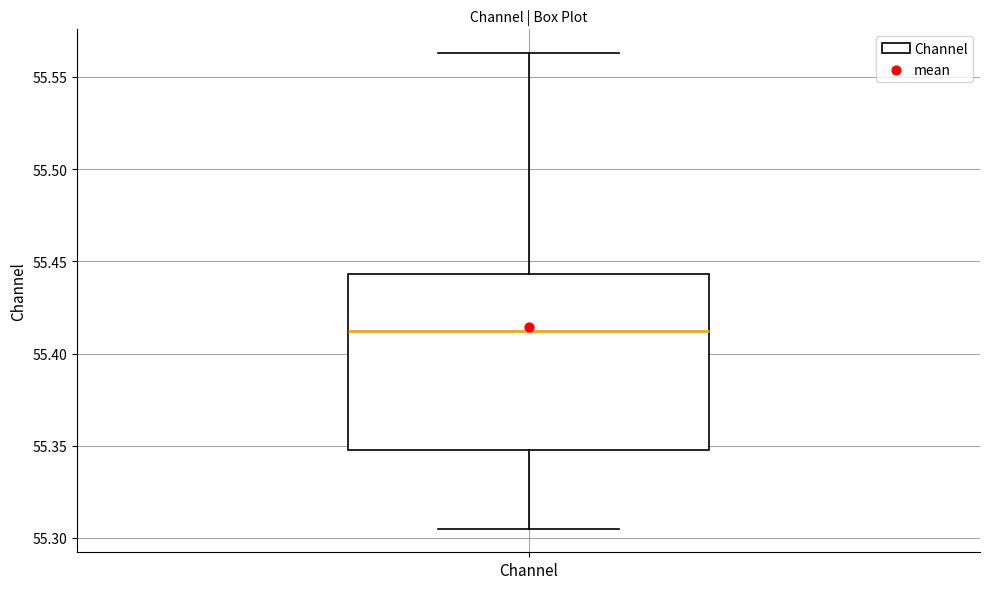

Read this box plot against the y-axis: the position of the median line, the range covered by the box, and the ends of both whiskers. The values are not printed on the chart, so give them approximately, as read against the axis.

median 55.410, box 55.350 to 55.445, whiskers 55.305 to 55.565